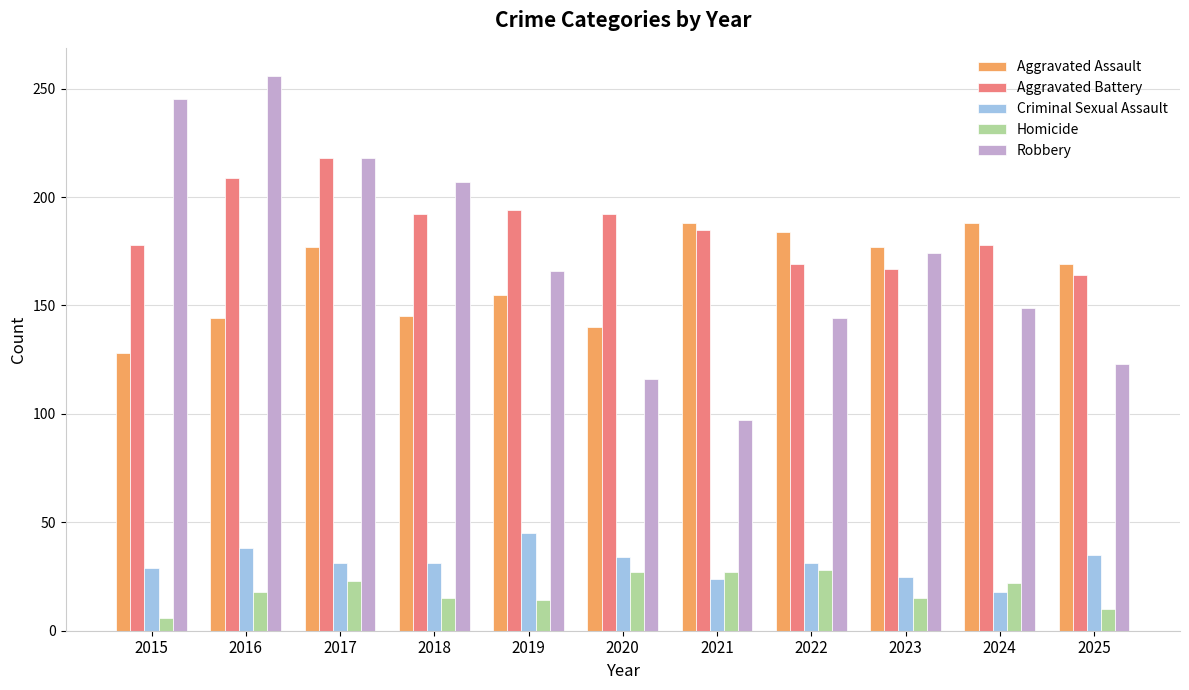

What value does the Robbery series have at 2019?

166